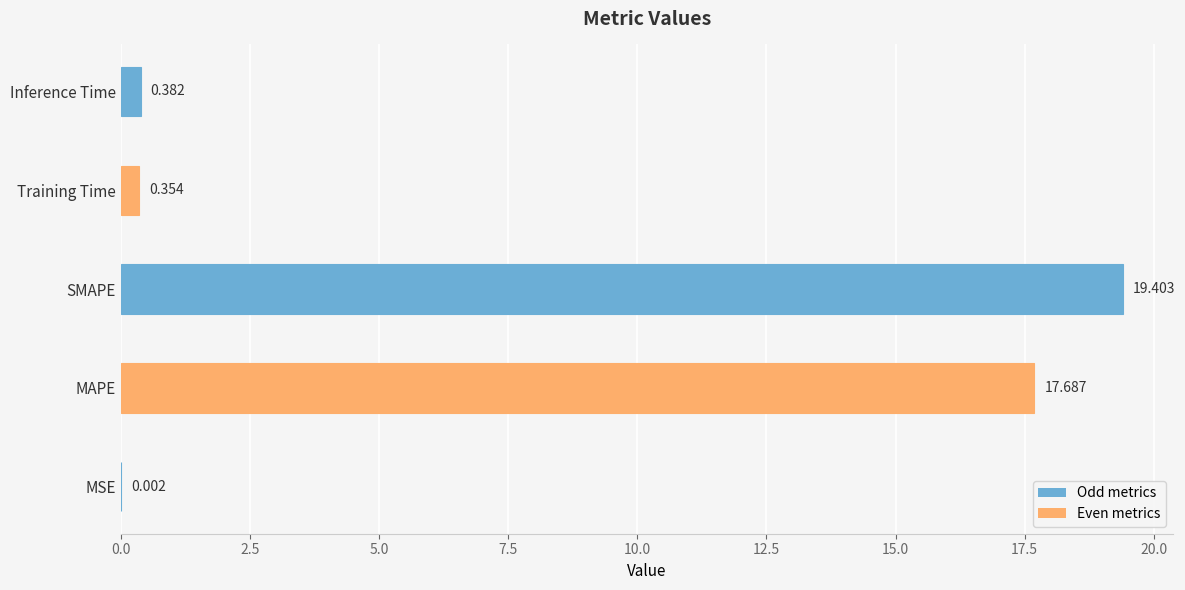

At which label is the value closest to 9?

Inference Time